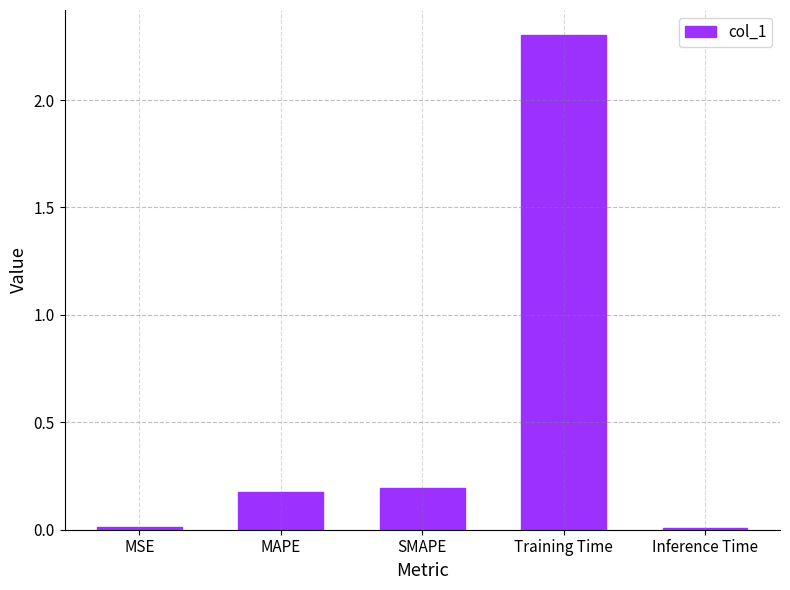

What is the approximate value at Training Time?

2.3